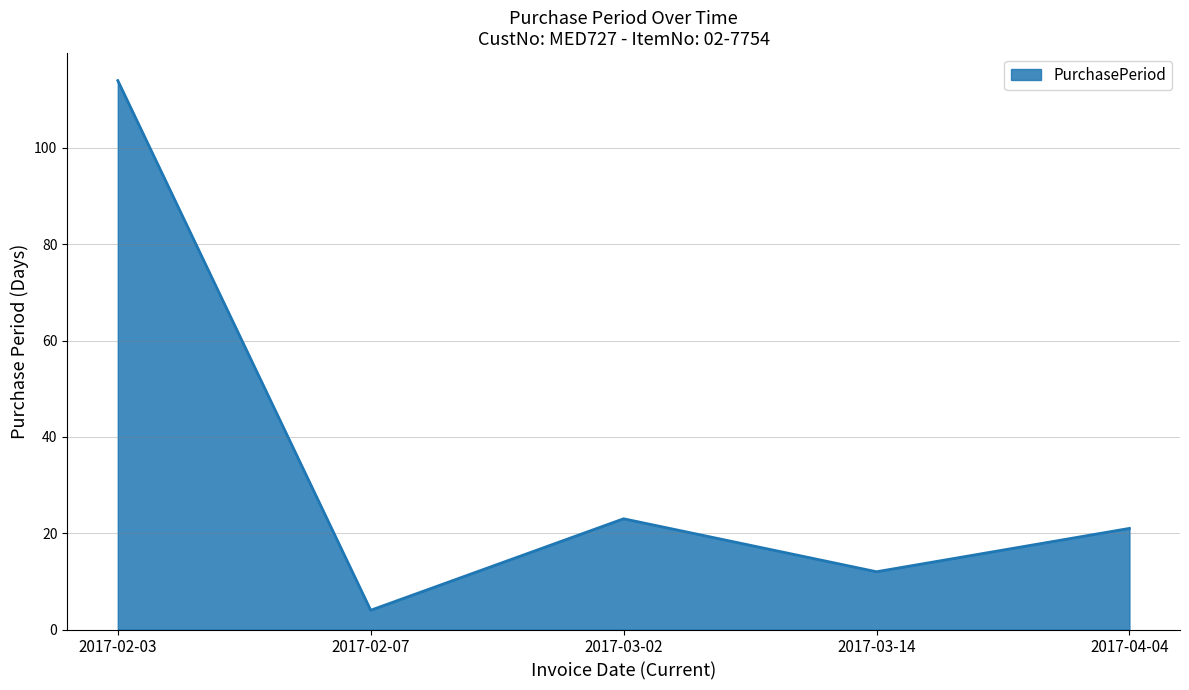

The value at 2017-04-04 is 21. True or false?

True